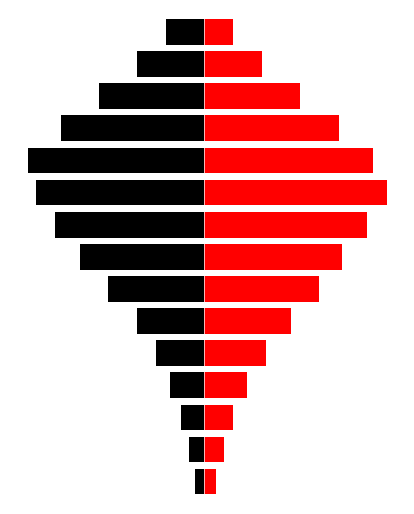

What is the highest value of the N_cliente_agua series?

-0.1